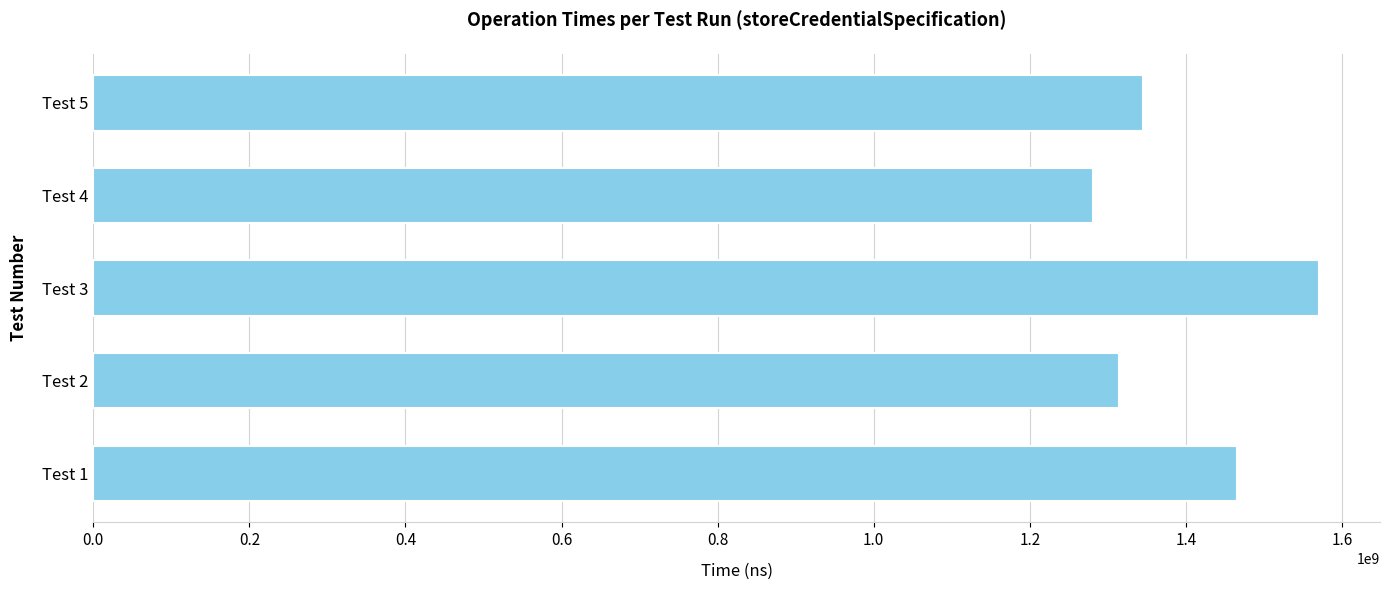

What is the change in value from Test 1 to Test 2?

-150466112